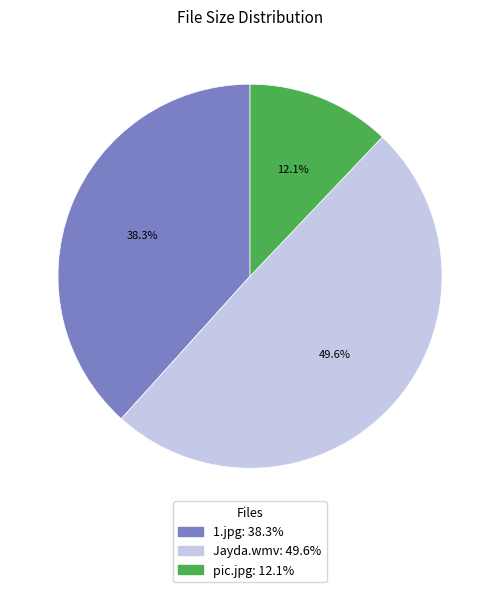

Approximately how many times larger is the value at pic.jpg compared to 1.jpg?

0.3